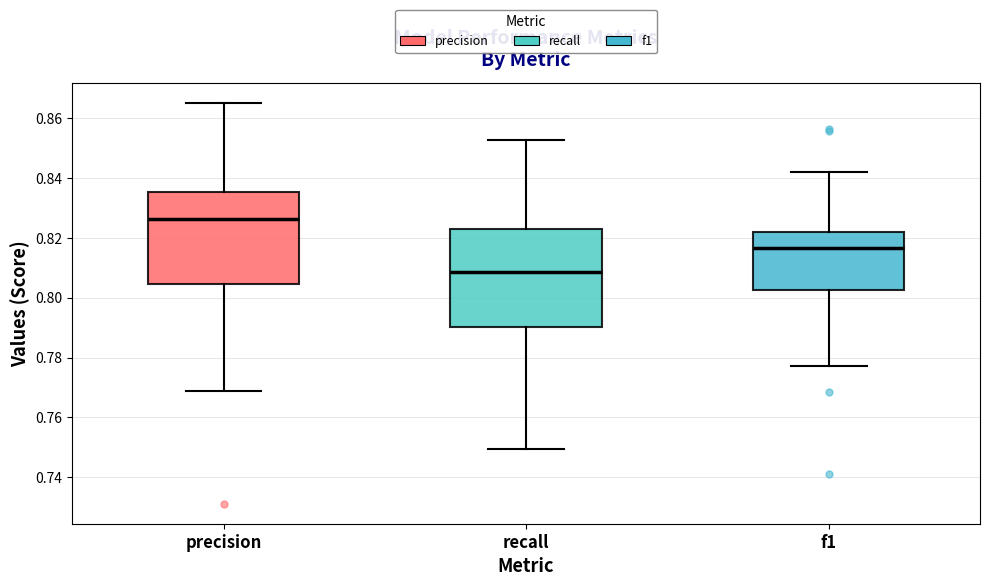

Where does the median line of the box for f1 sit on the y-axis? The values are not printed on the chart, so give them approximately, as read against the axis.

0.816